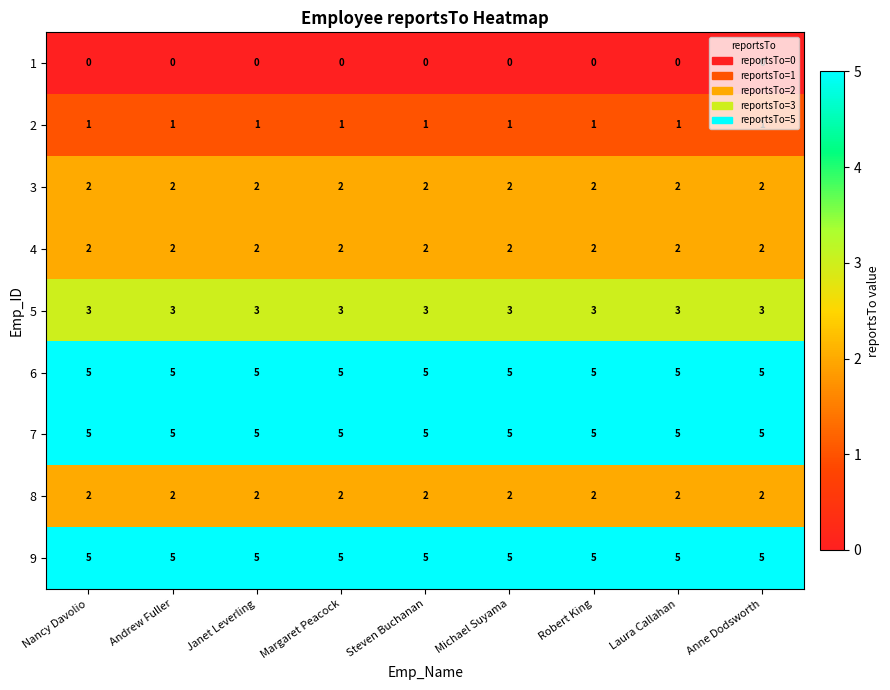

What is the sum of all 3 values?

18